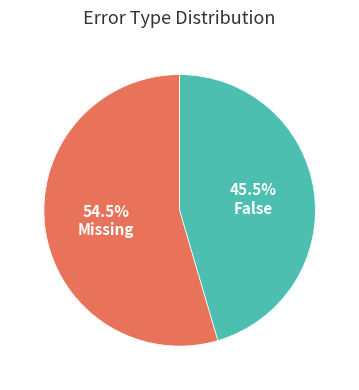

Is there a majority slice in this chart?

Yes